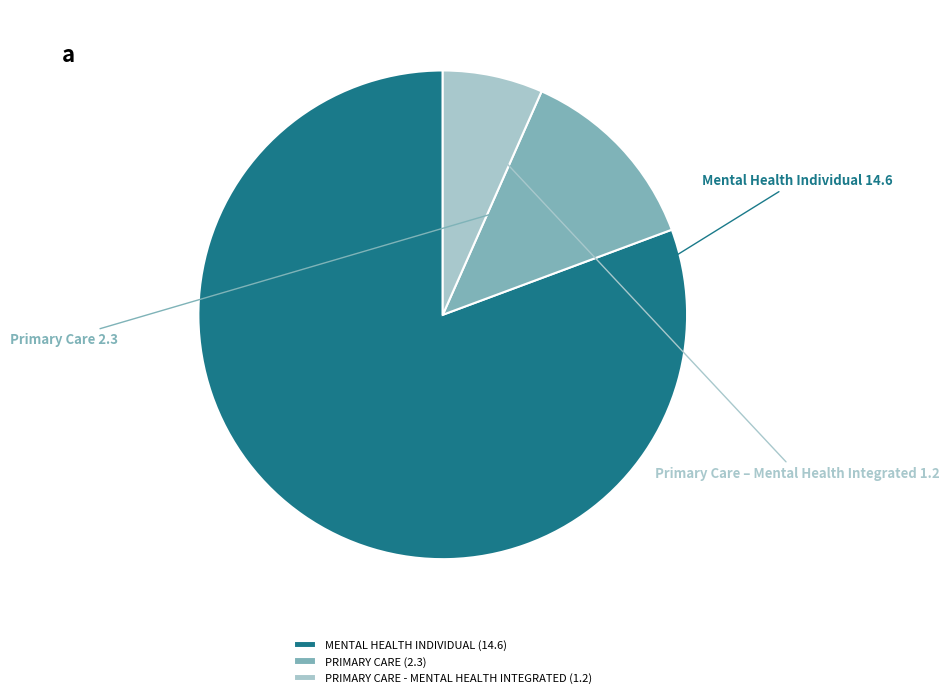

Which category has the smallest portion of the pie?

PRIMARY CARE - MENTAL HEALTH INTEGRATED (1.2)